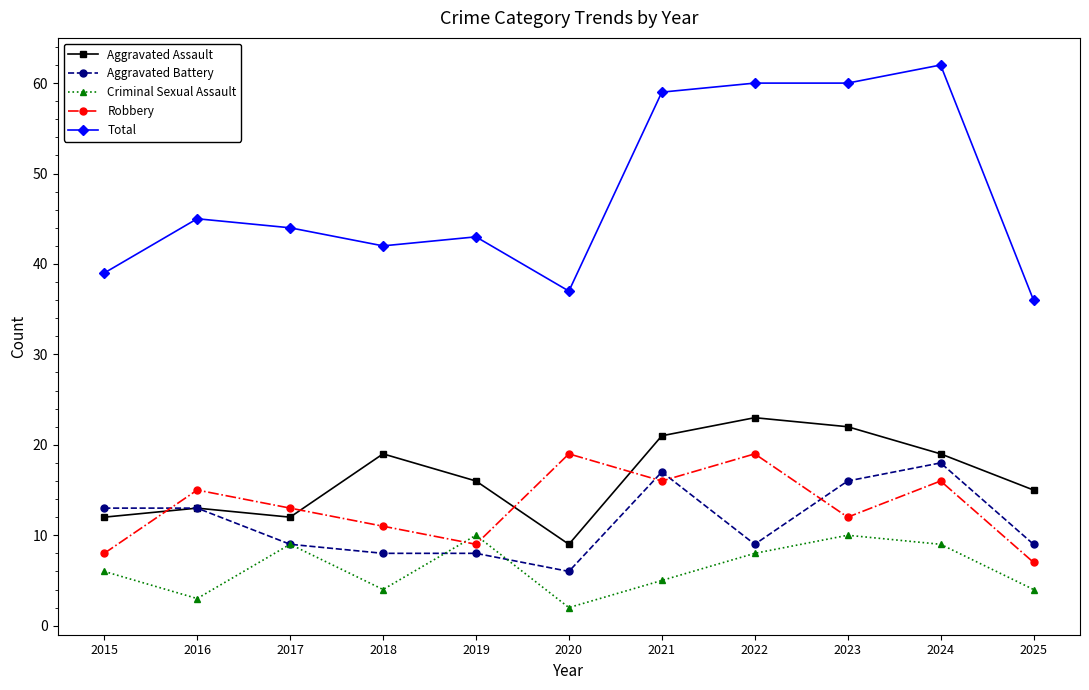

Reading right to left, transcribe all the data shown in this chart.

Aggravated Assault: 15	19	22	23	21	9	16	19	12	13	12
Aggravated Battery: 9	18	16	9	17	6	8	8	9	13	13
Criminal Sexual Assault: 4	9	10	8	5	2	10	4	9	3	6
Robbery: 7	16	12	19	16	19	9	11	13	15	8
Total: 36	62	60	60	59	37	43	42	44	45	39